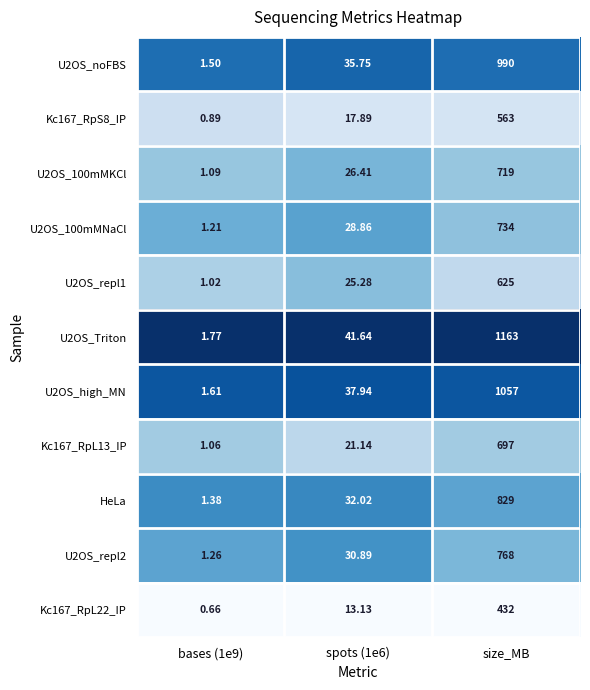

At which category does the chart reach its peak across all series?

size_MB